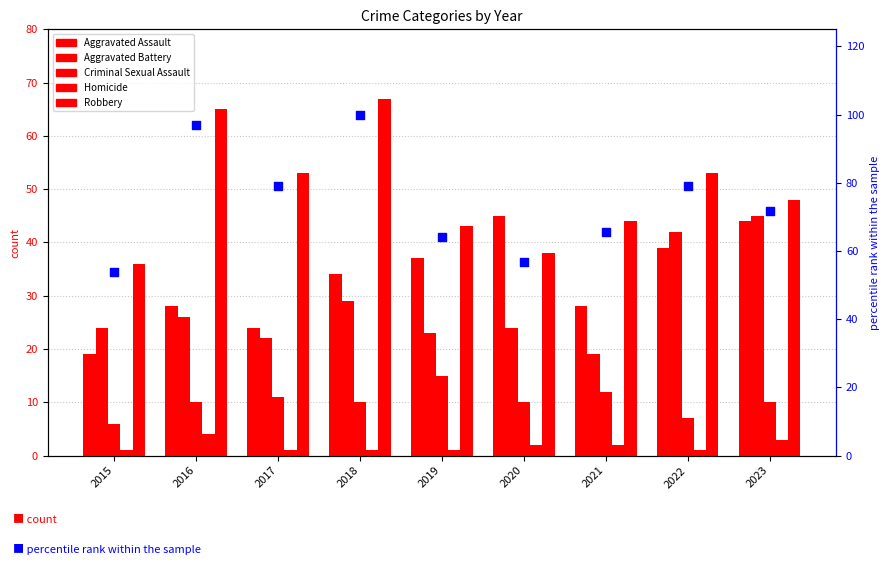

Which series has the widest spread of Y values?

percentile rank within the sample